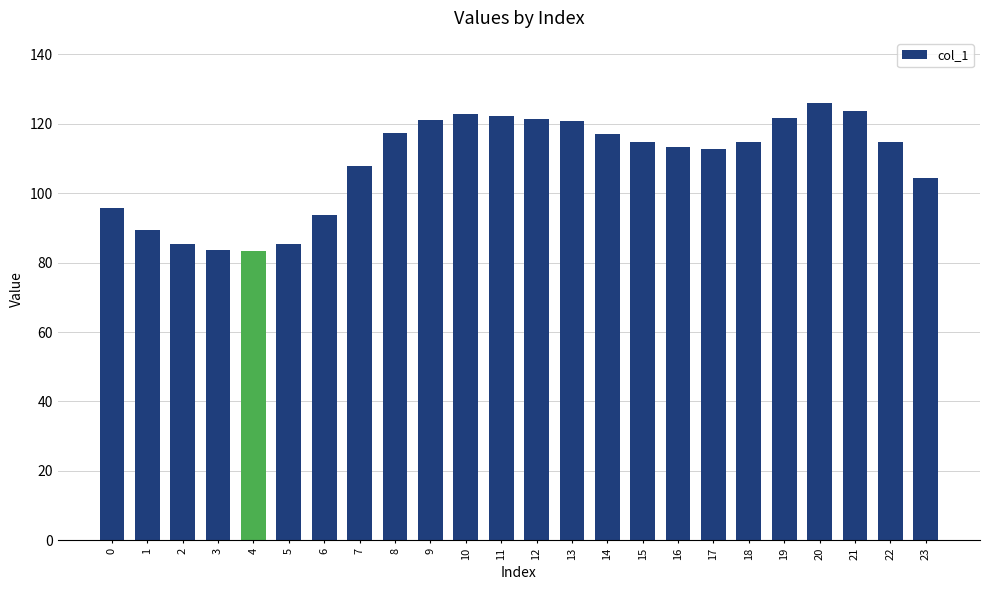

What is the minimum value shown in the chart?

83.4